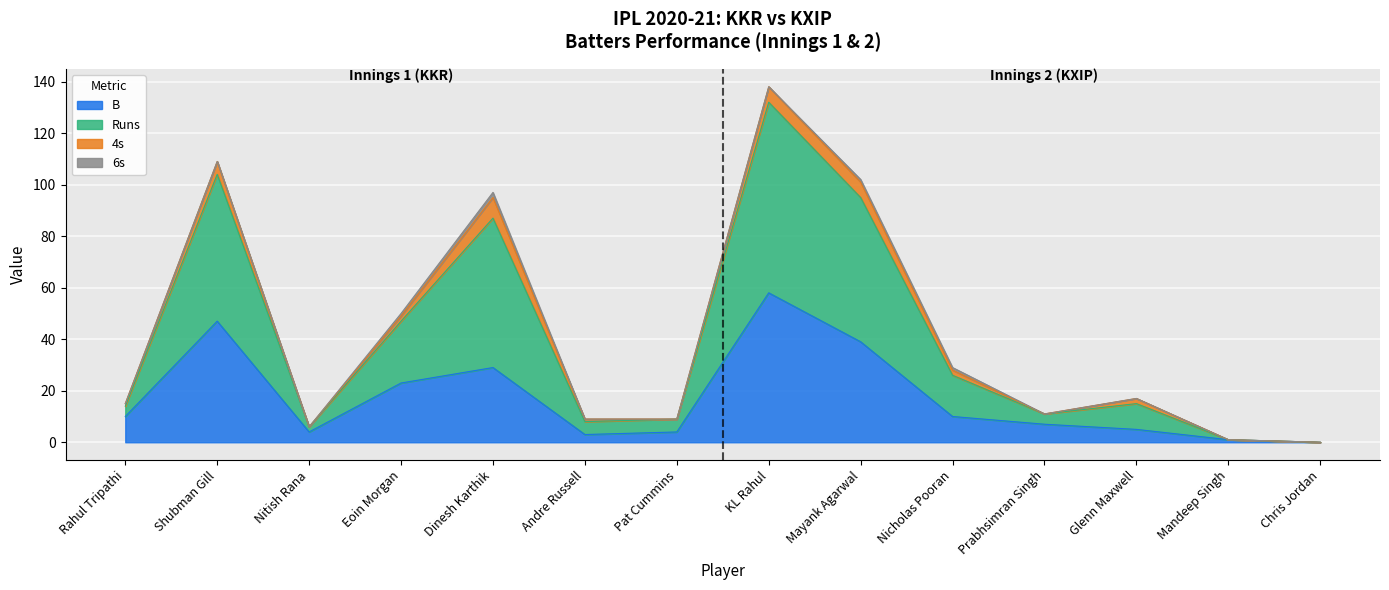

Does the chart display data point markers on the line(s)?

No